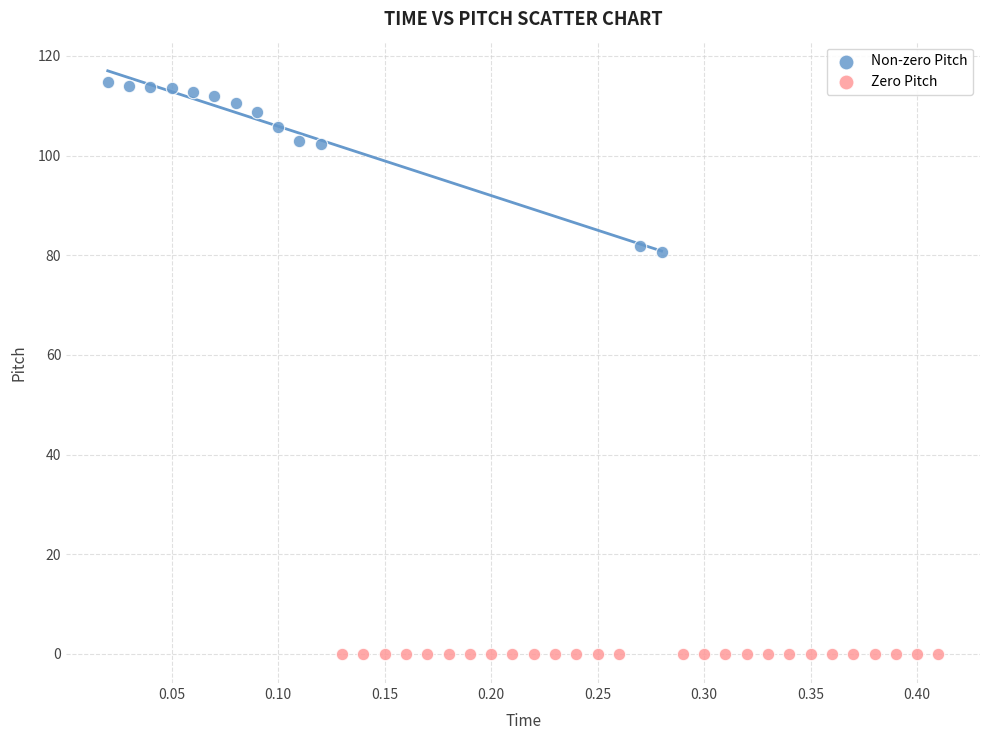

Which series contains the lowest Y value?

Zero Pitch